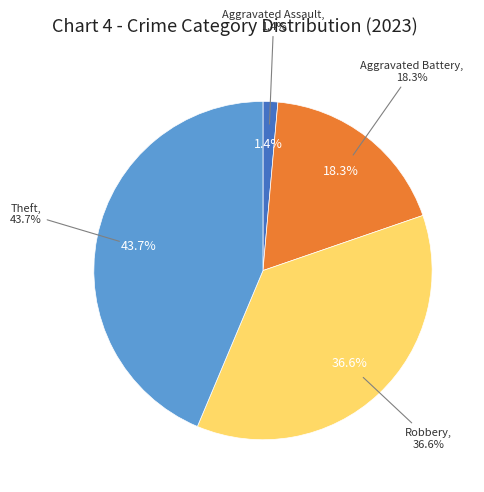

Combined, what portion of the pie is Homicide and Theft?

43.7%